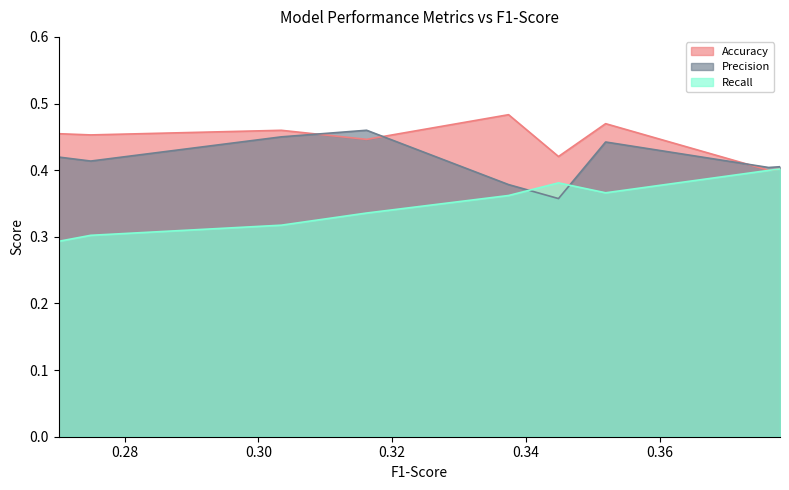

How many data points does each series have?

9